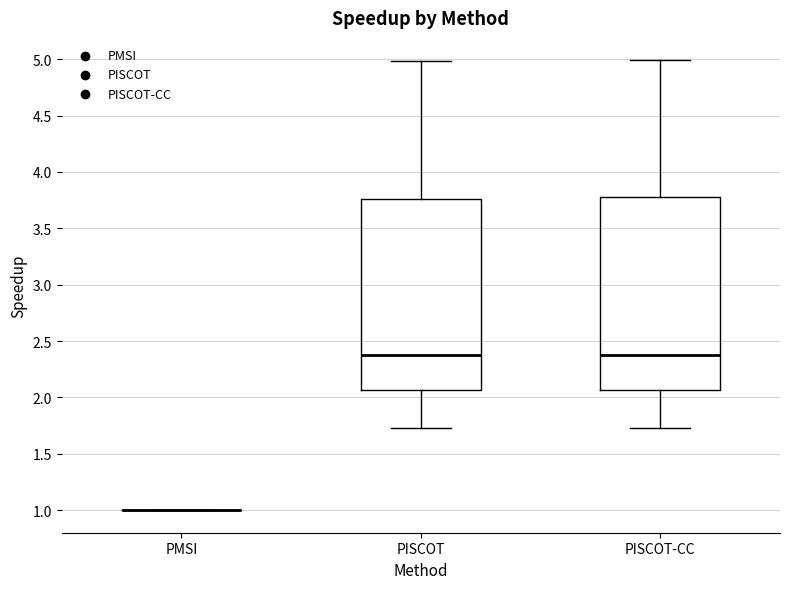

Reading left to right, read every box against the y-axis: the position of its median line, the range the box covers, and the ends of its whiskers. The values are not printed on the chart, so give them approximately, as read against the axis.

PMSI: box collapsed to a line at 1.00, whiskers 1.00 to 1.00
PISCOT: median 2.40, box 2.05 to 3.75, whiskers 1.75 to 5.00
PISCOT-CC: median 2.40, box 2.05 to 3.75, whiskers 1.75 to 5.00